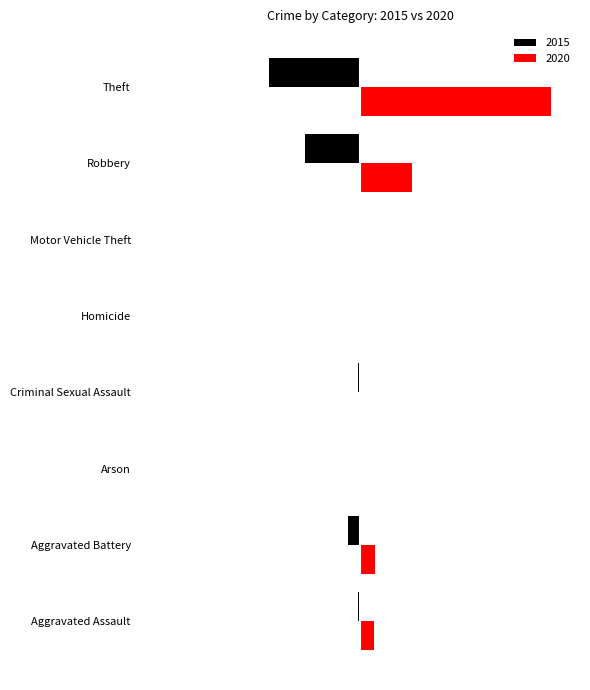

What are all the series names shown in the legend?

2015, 2020